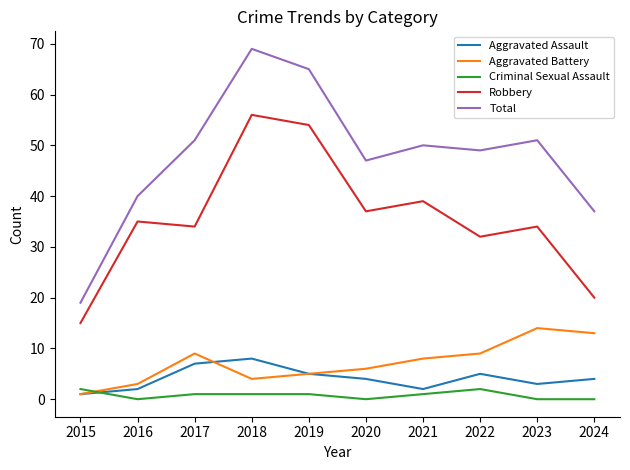

Is it true that Aggravated Battery equals 9 at 2022?

True